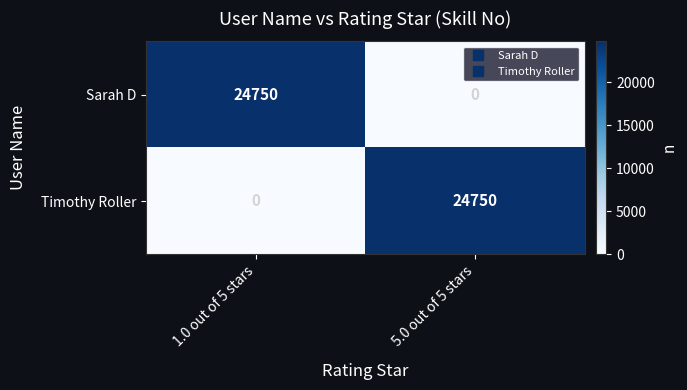

What is the total value across all series at 5.0 out of 5 stars?

24750